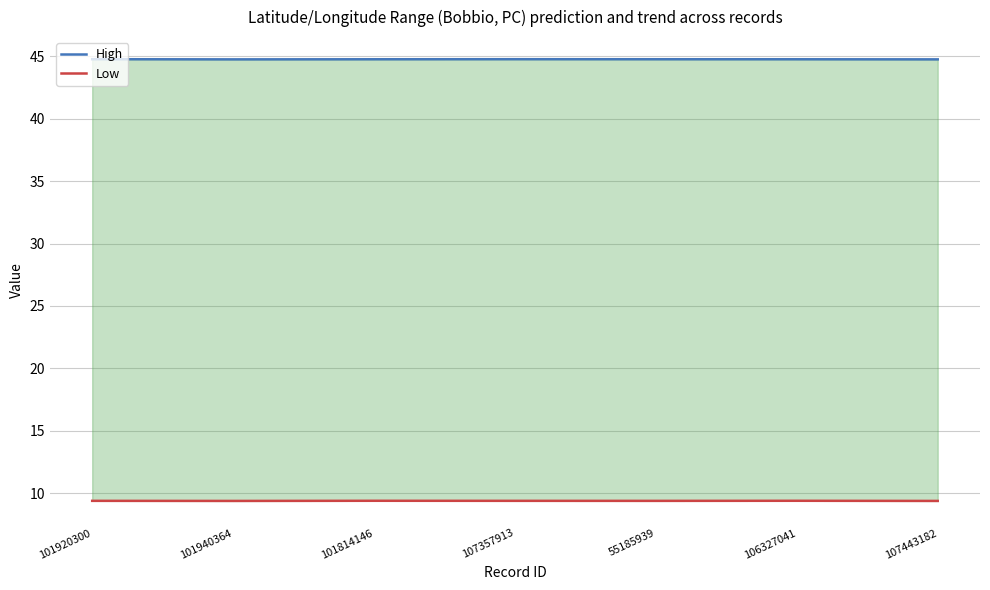

True or false: Low and High intersect in this chart.

False